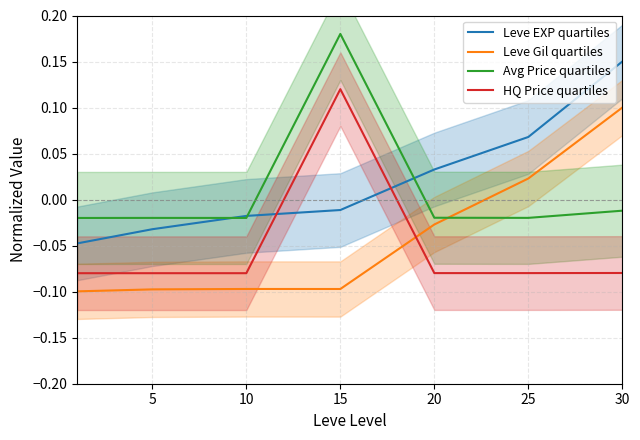

True or false: HQ Price quartiles and Avg Price quartiles intersect in this chart.

False